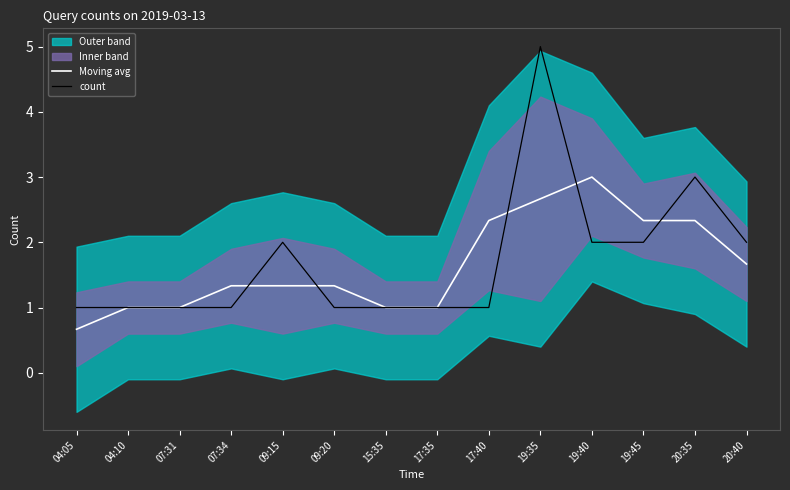

At which category does the chart reach its minimum across all series?

04:05